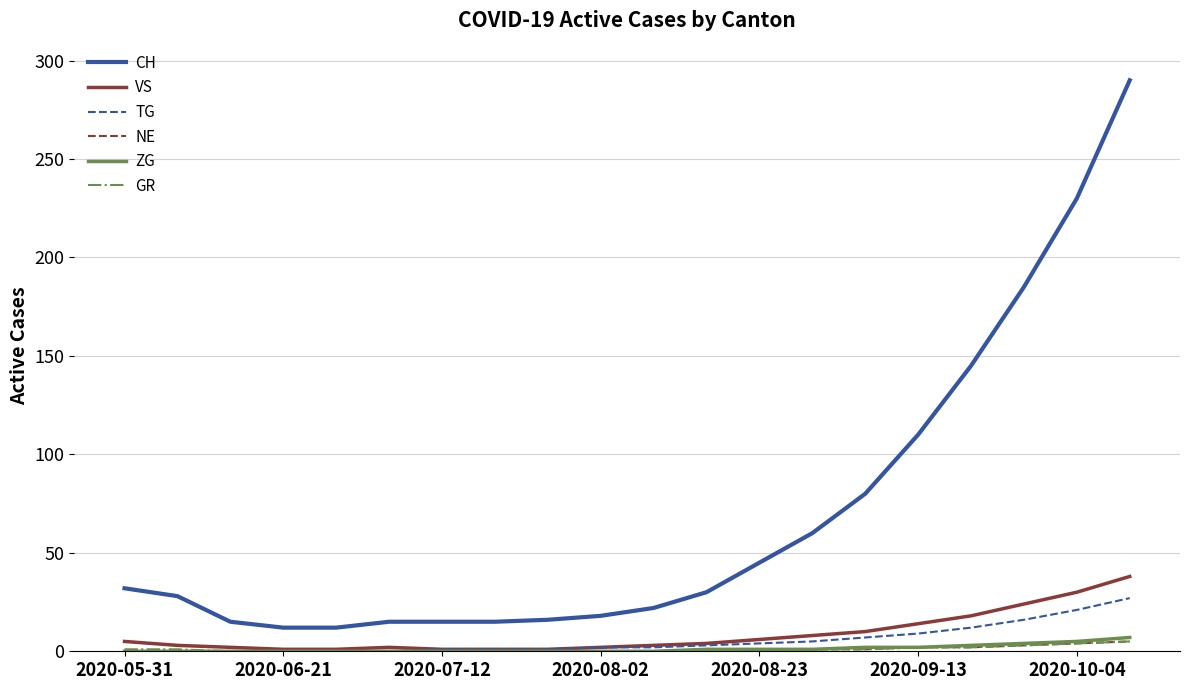

Which series has the largest range (max minus min)?

CH